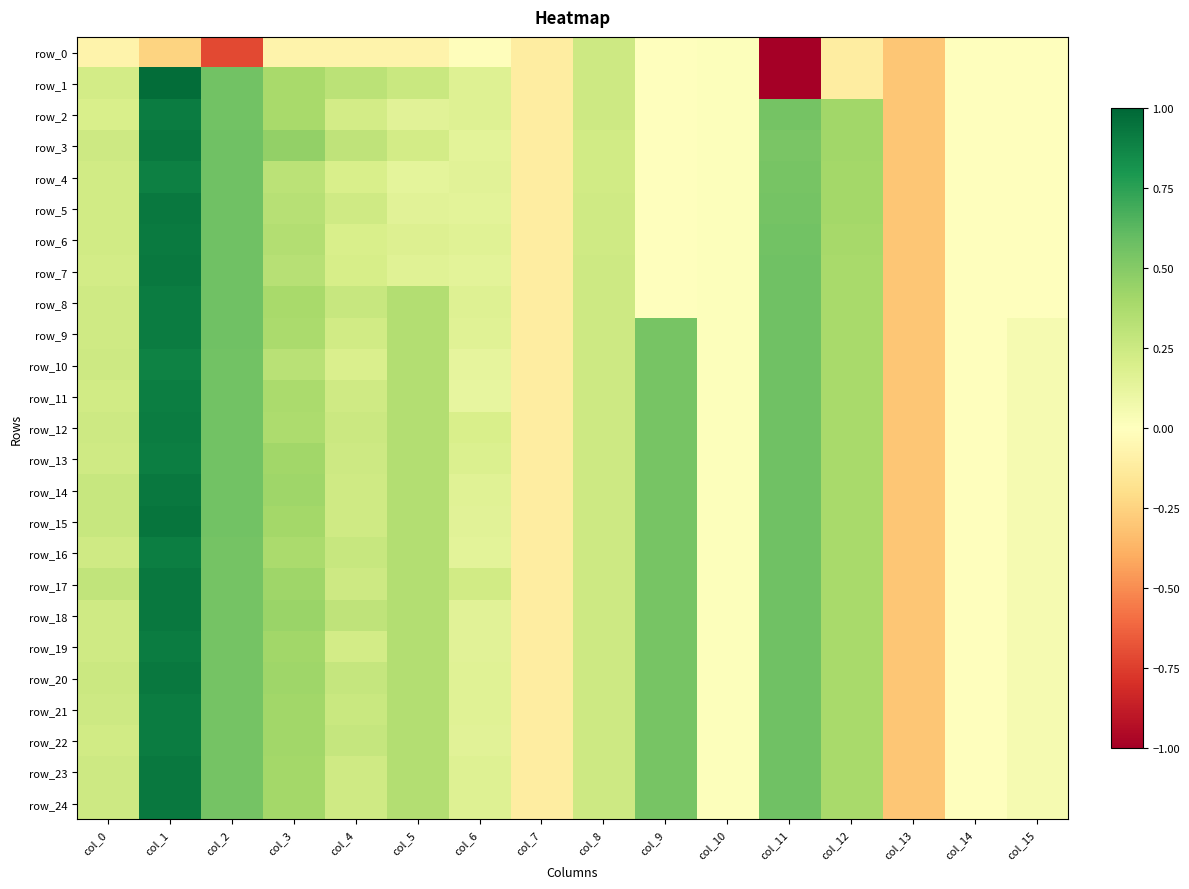

The row_10 series shows 0.4 at col_12. True or false?

True